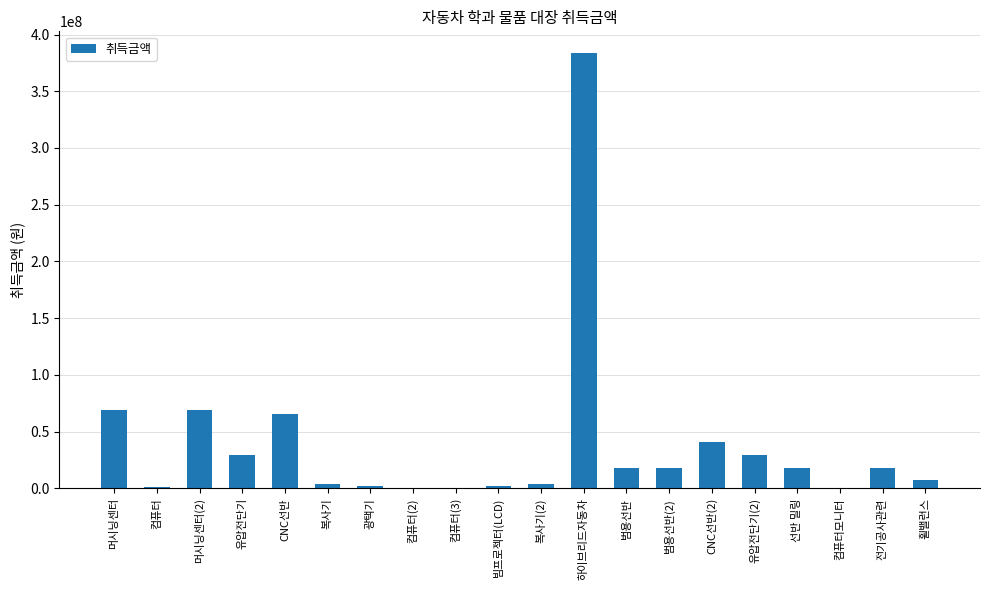

True or false: the data shows 383658400 at 하이브리드자동차.

True